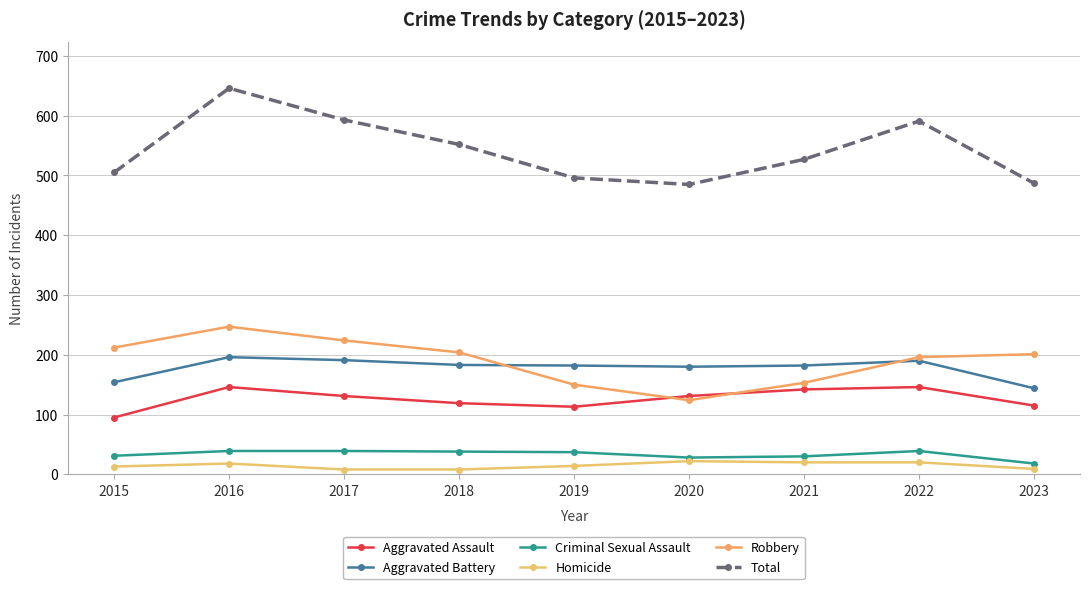

The Aggravated Battery series shows 252 at 2020. True or false?

False